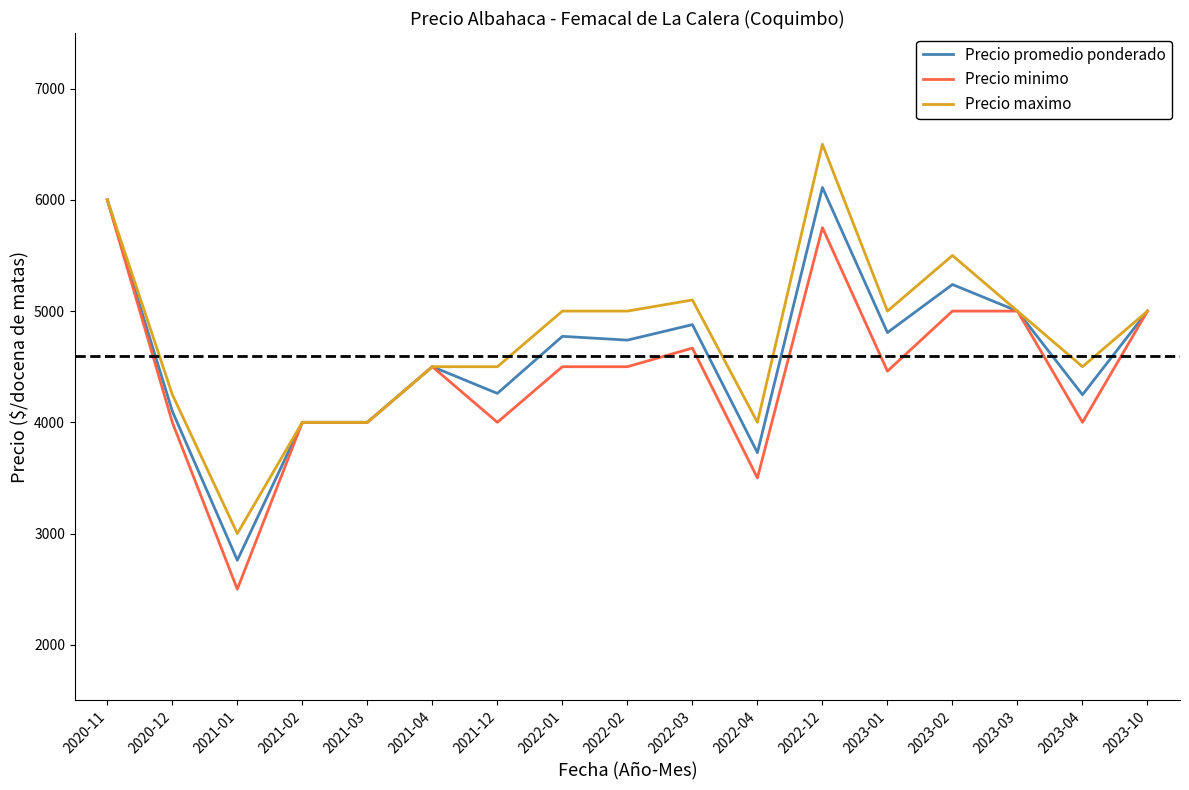

Rank the series by their average value, from highest to lowest.

Precio maximo, Precio promedio ponderado, Precio minimo